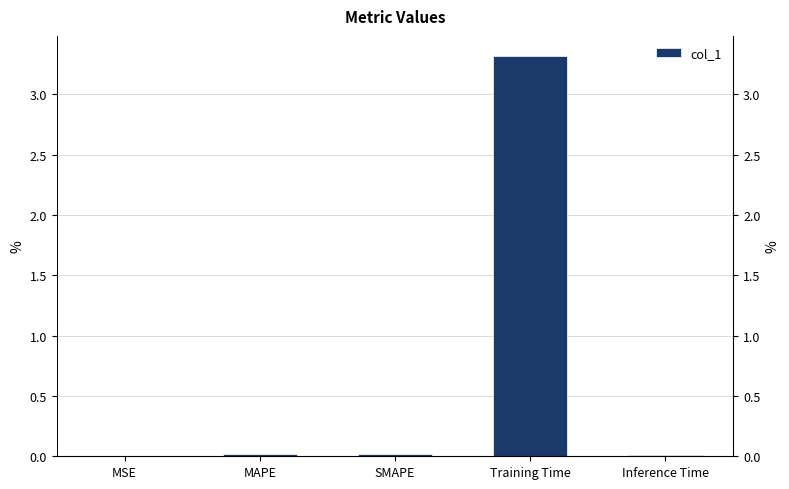

Which has a higher value, MAPE or SMAPE?

SMAPE